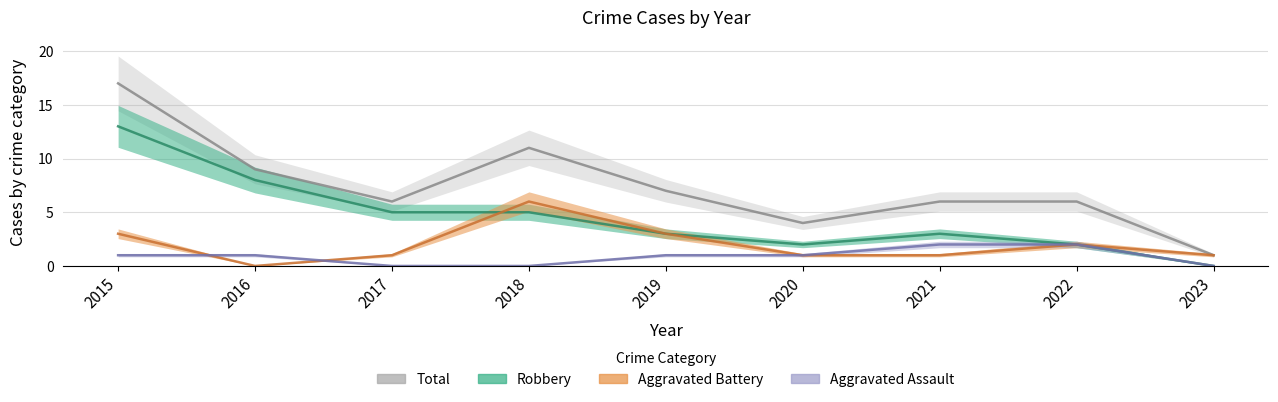

How many categories are shown in the chart?

9